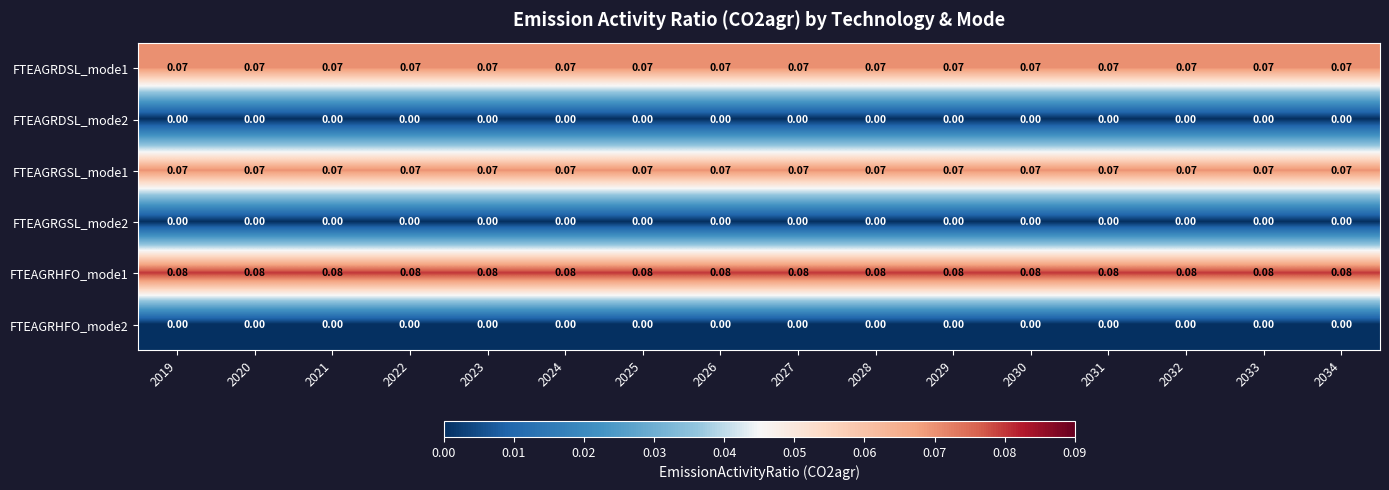

Is the value of FTEAGRGSL_mode1 at 2028 greater than the value of FTEAGRHFO_mode2 at 2029?

Yes